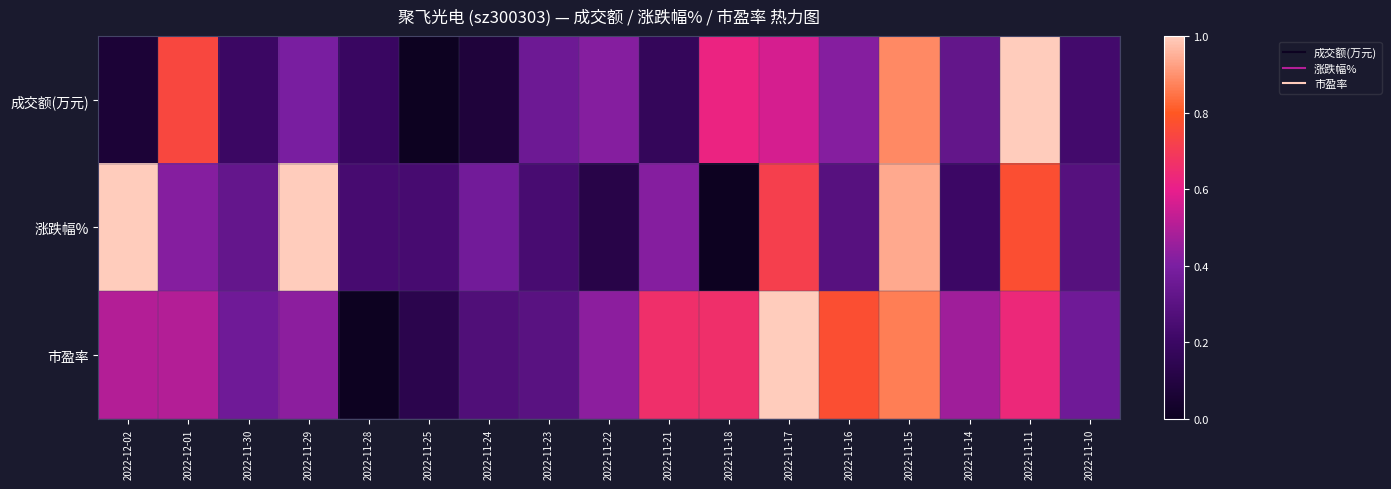

At which category is the sum across all series the highest?

2022-11-15